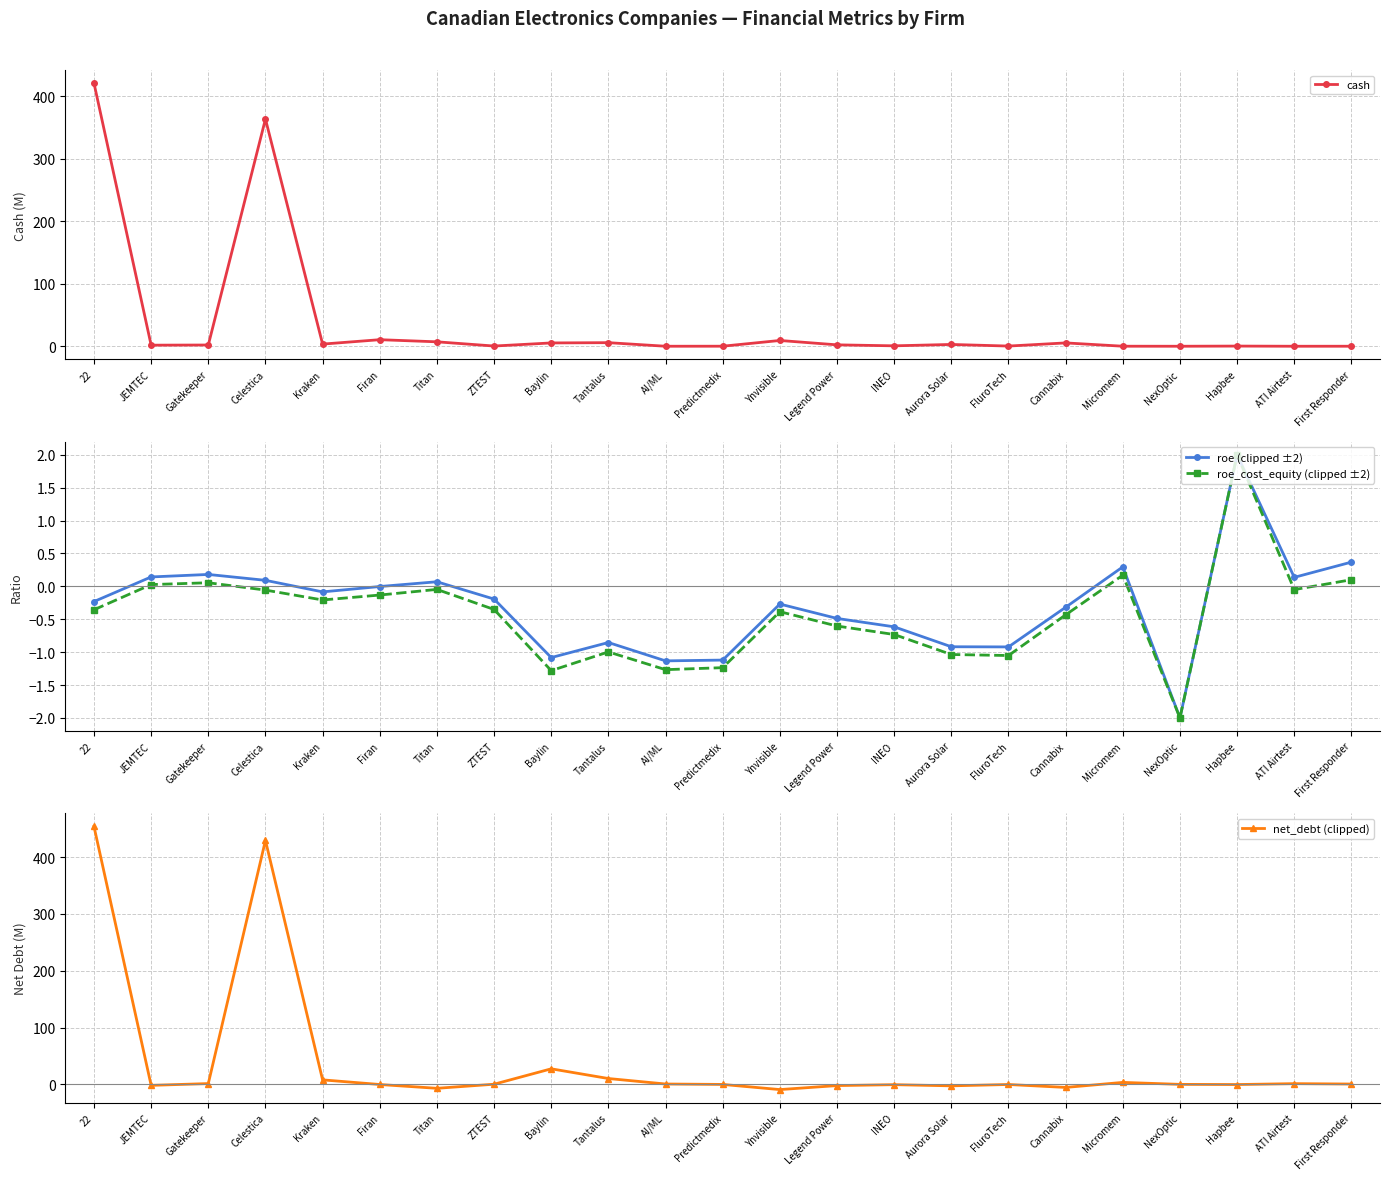

List the labels in order of cash value, largest first.

22, Celestica, Firan, Ynvisible, Titan, Tantalus, Cannabix, Baylin, Kraken, Aurora Solar, Legend Power, Gatekeeper, JEMTEC, INEO, ZTEST, FluroTech, Hapbee, Predictmedix, Micromem, First Responder, AI/ML, NexOptic, ATI Airtest